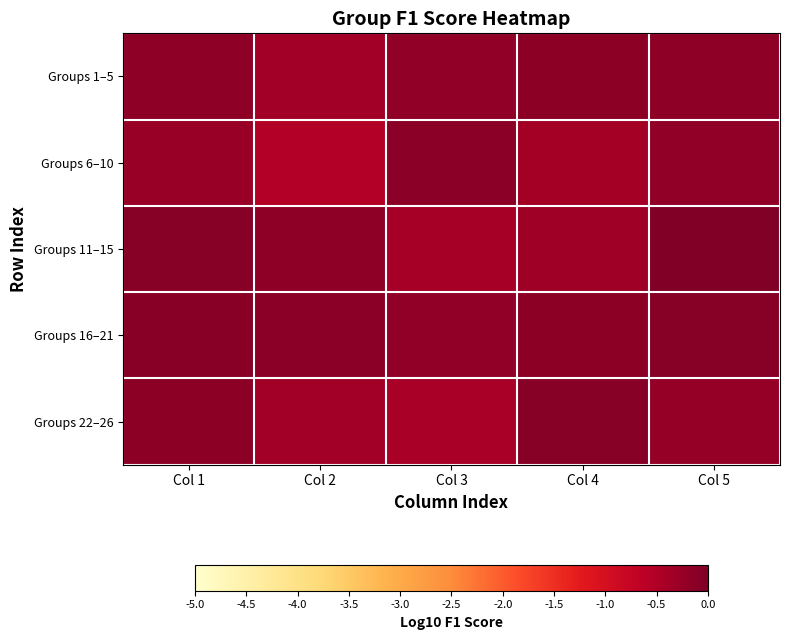

Reading left to right, transcribe all the data shown in this chart.

Groups 1–5: Col 1=-0.2	Col 2=-0.4	Col 3=-0.2	Col 4=-0.1	Col 5=-0.2
Groups 6–10: Col 1=-0.3	Col 2=-0.5	Col 3=-0.1	Col 4=-0.4	Col 5=-0.2
Groups 11–15: Col 1=-0.1	Col 2=-0.2	Col 3=-0.4	Col 4=-0.3	Col 5=0.0
Groups 16–21: Col 1=-0.1	Col 2=-0.1	Col 3=-0.2	Col 4=-0.2	Col 5=-0.1
Groups 22–26: Col 1=-0.1	Col 2=-0.4	Col 3=-0.4	Col 4=-0.1	Col 5=-0.2